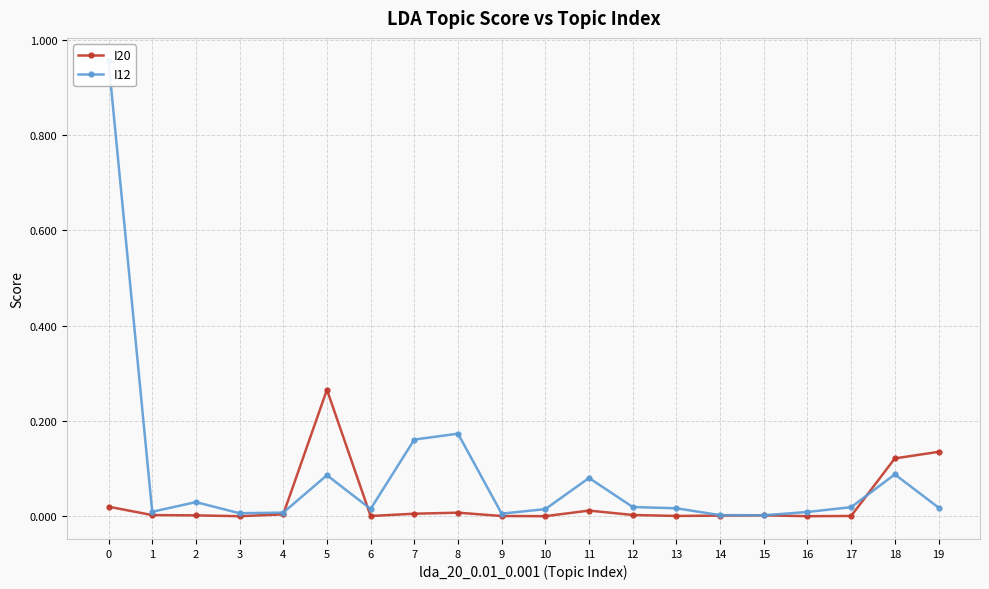

At which category does I20 reach its first local peak?

5